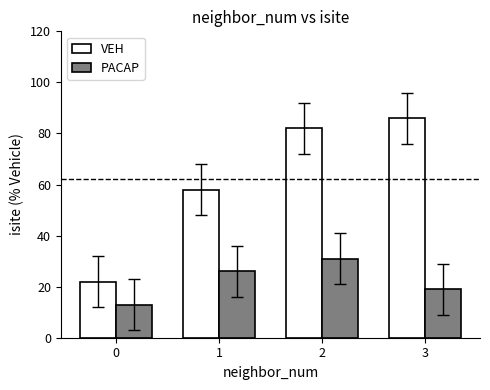

What is the value of the VEH bar at the 1st from the left?

22